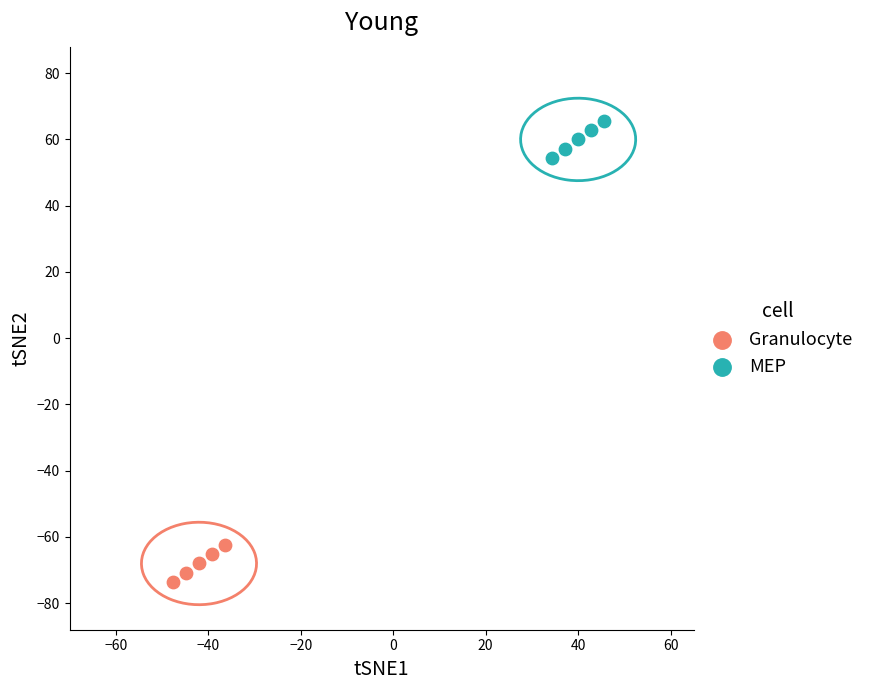

Which series contains the lowest Y value?

Granulocyte